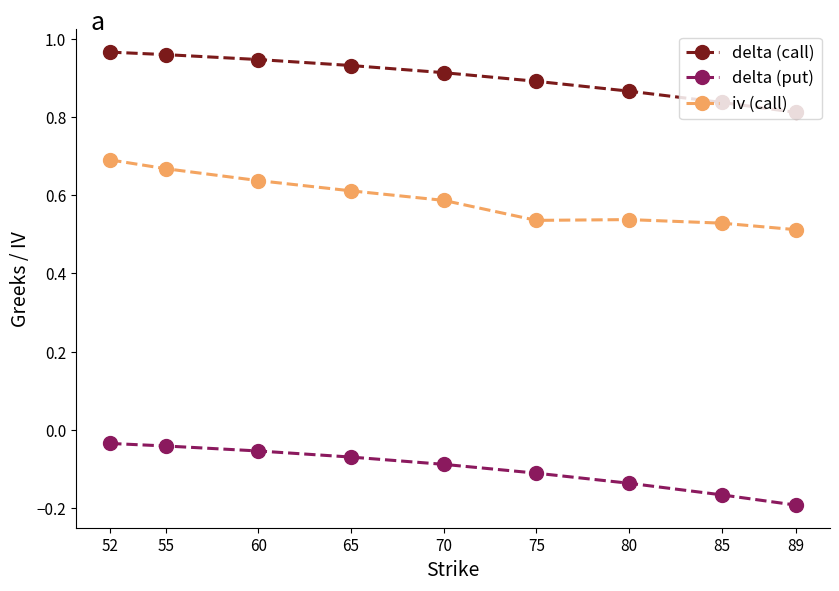

The delta (call) series shows 0.9 at 70. True or false?

True